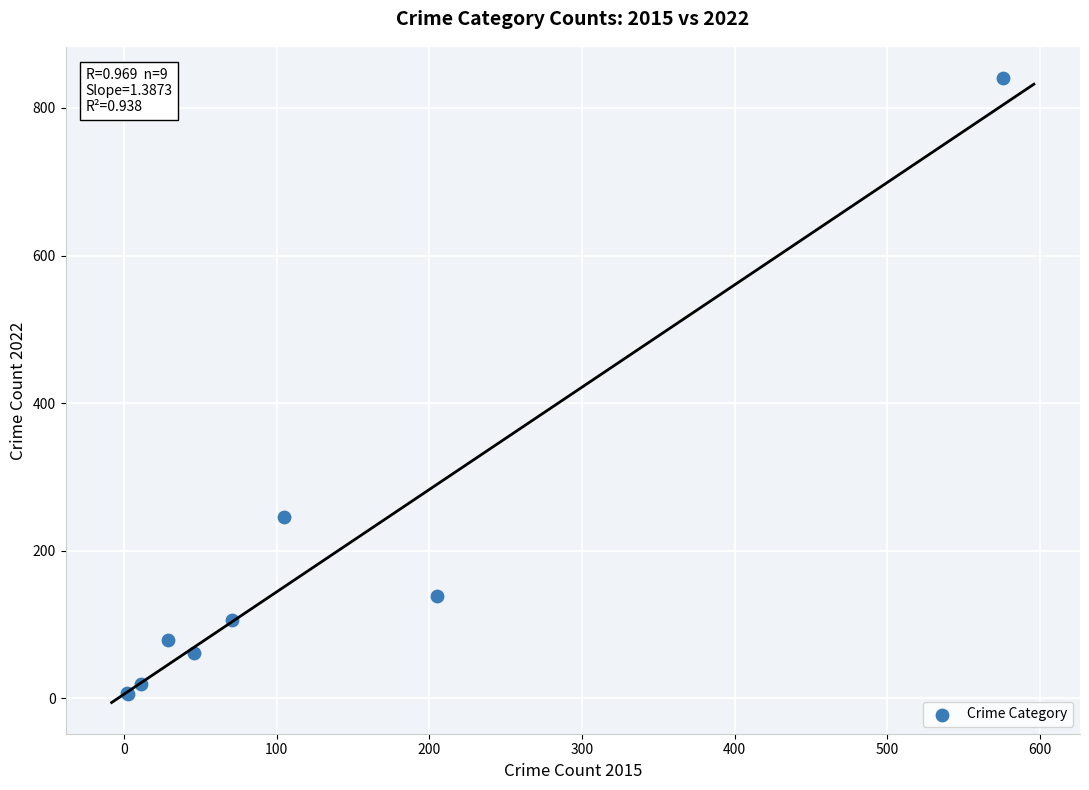

What Y value in the scatter plot is closest to 423?

245